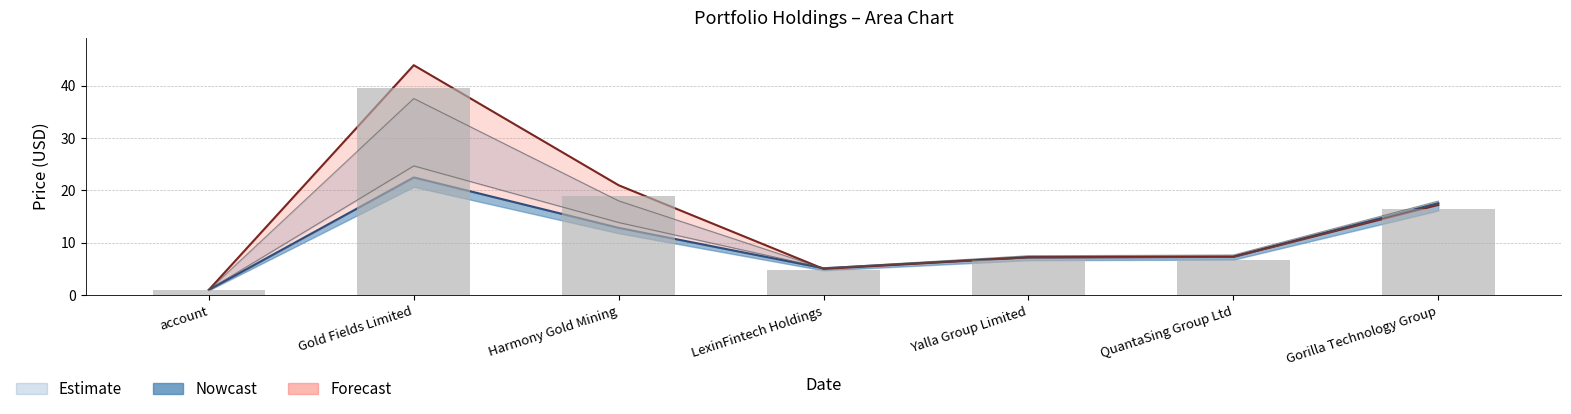

What is the total value across all series at LexinFintech Holdings?

15.0